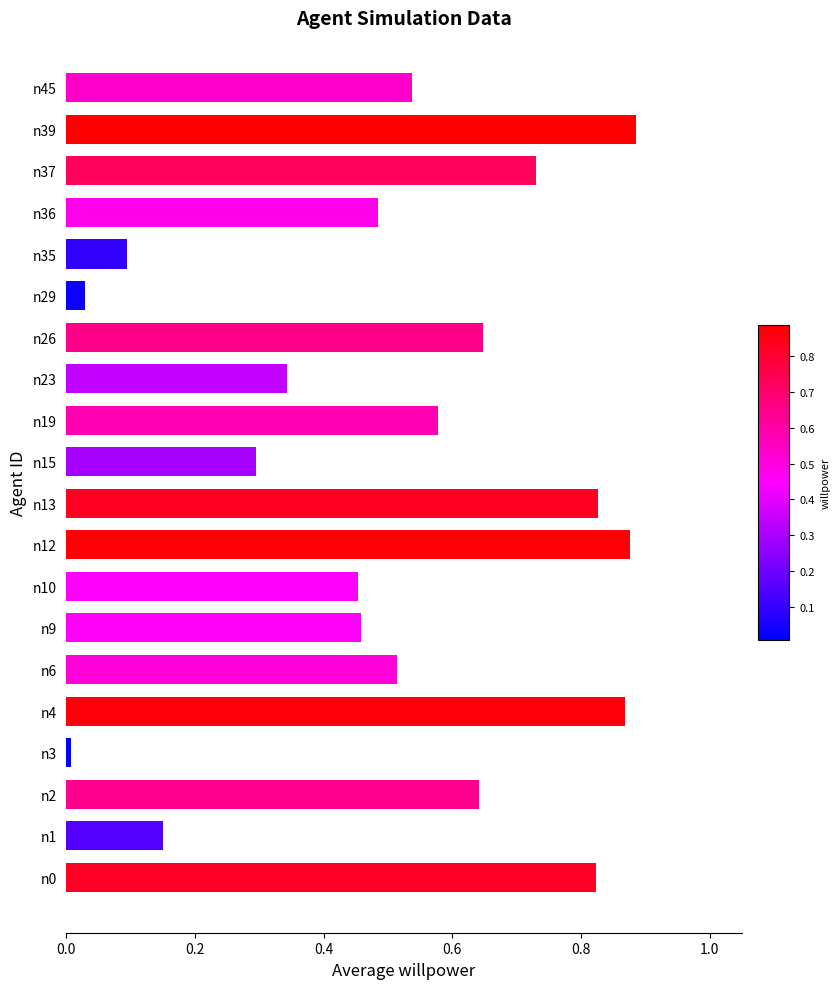

What is the sum of all values?

10.2